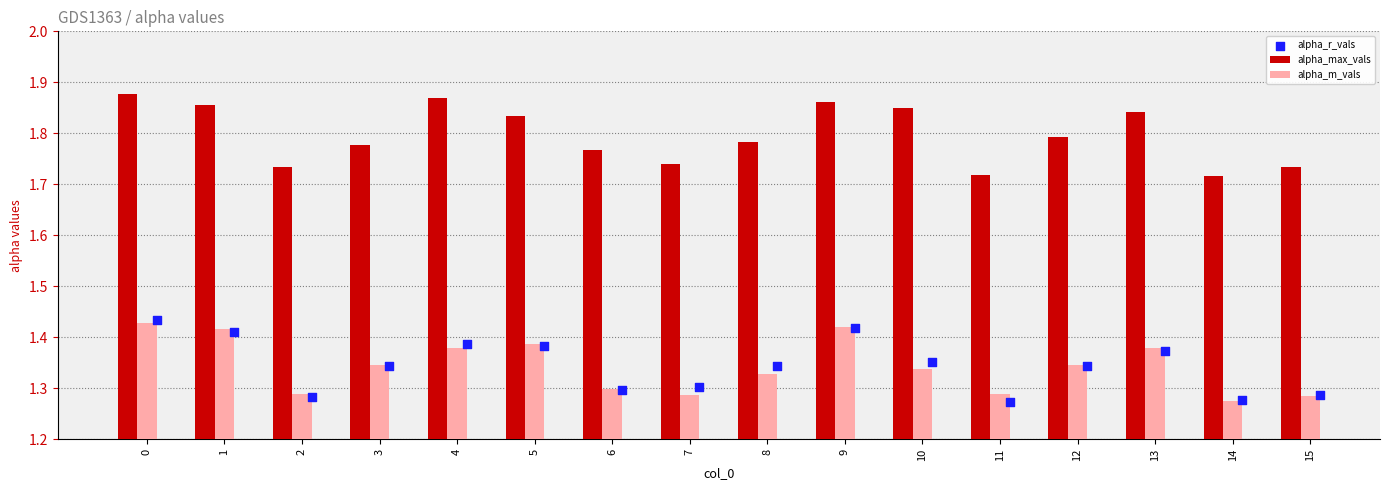

At how many categories does at least one series exceed 1?

16